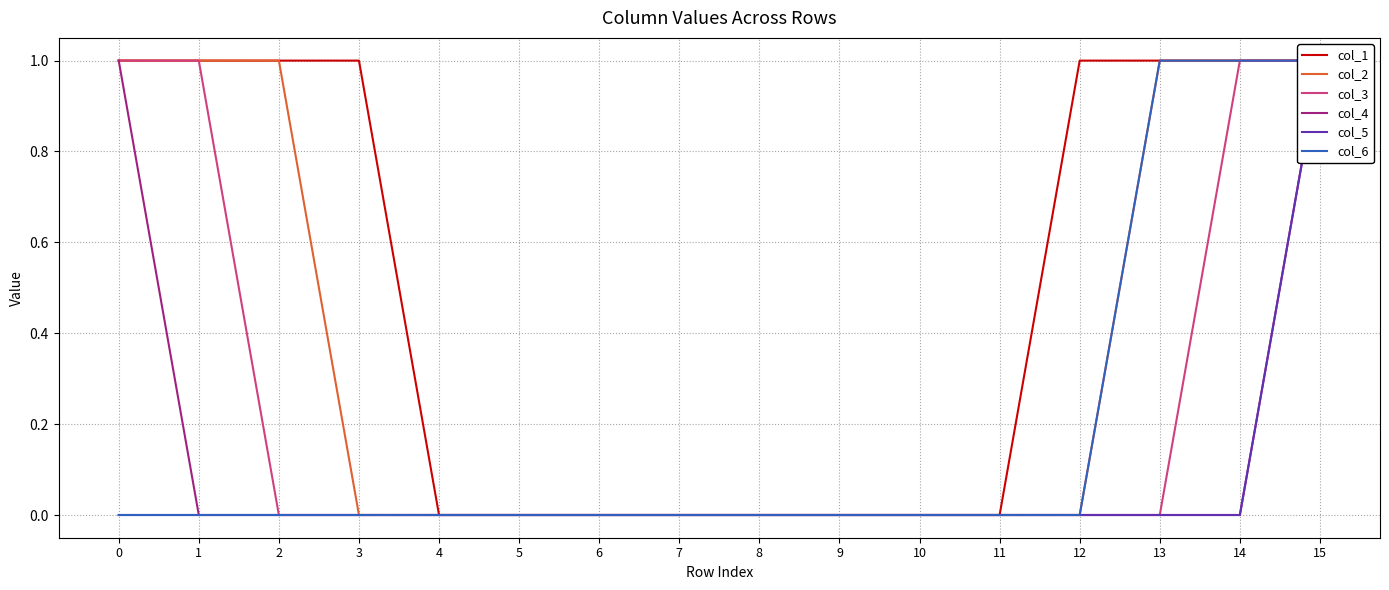

Is the value of col_3 at 9 greater than the value of col_5 at 9?

No